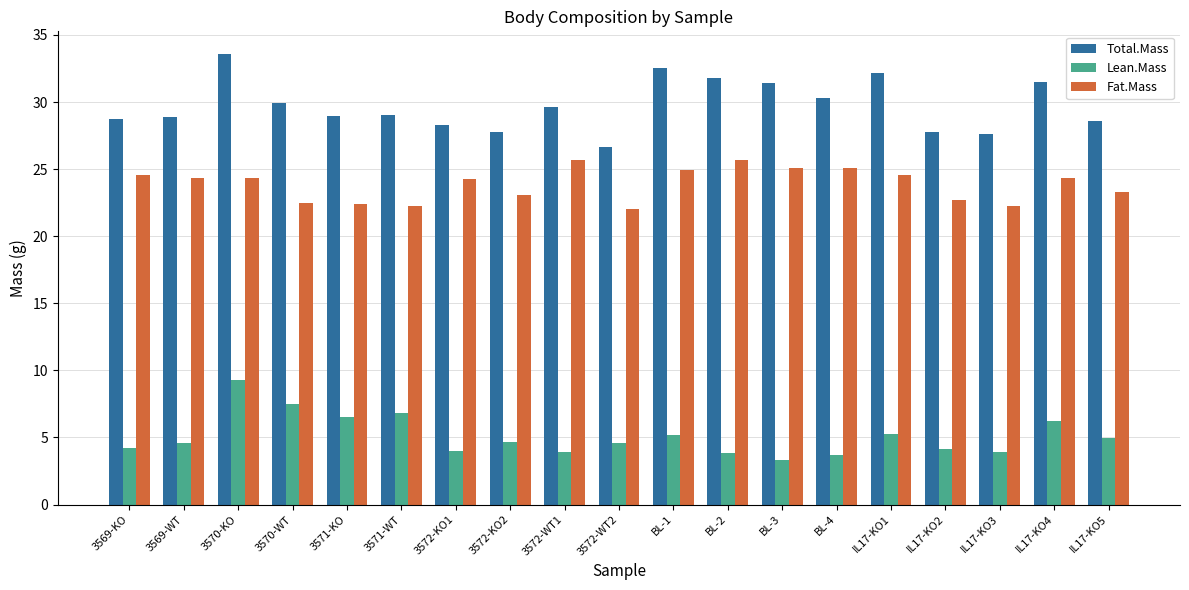

Which series has the largest total across all categories?

Total.Mass